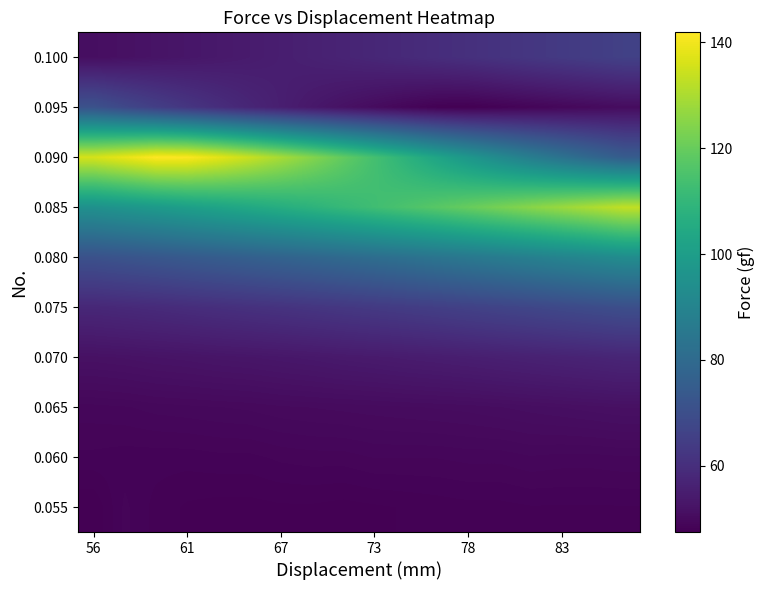

What is the minimum value shown in the chart?

47.5